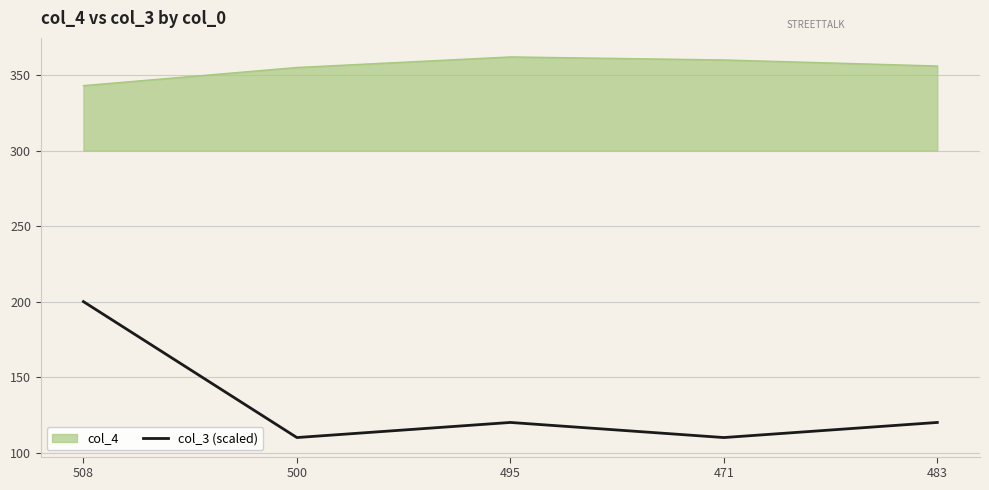

True or false: col_4 has a value of 583.1 at 483.

False